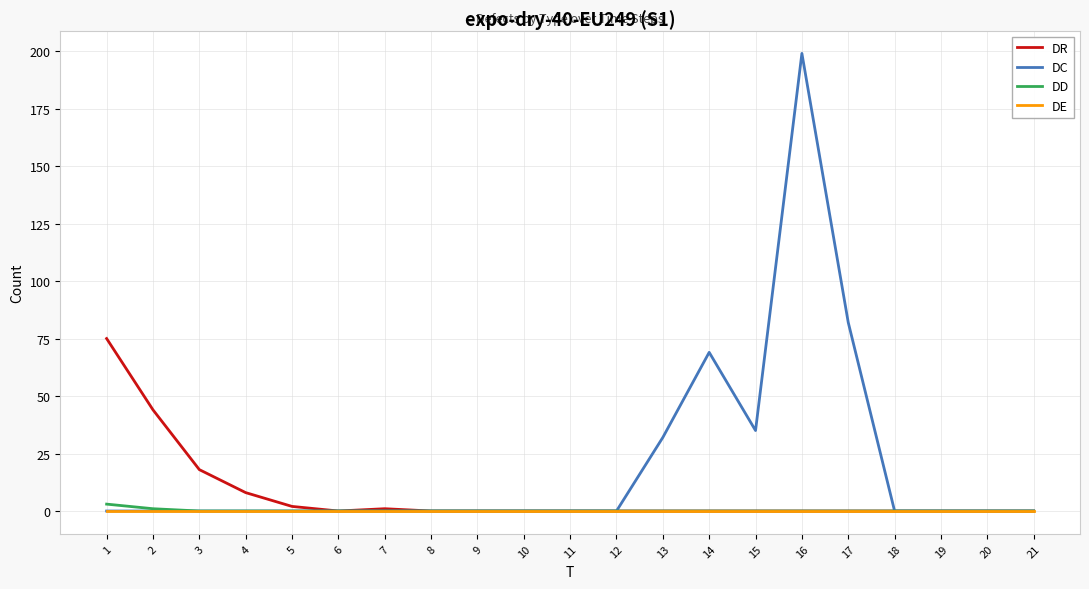

Which series has the largest total across all categories?

DC